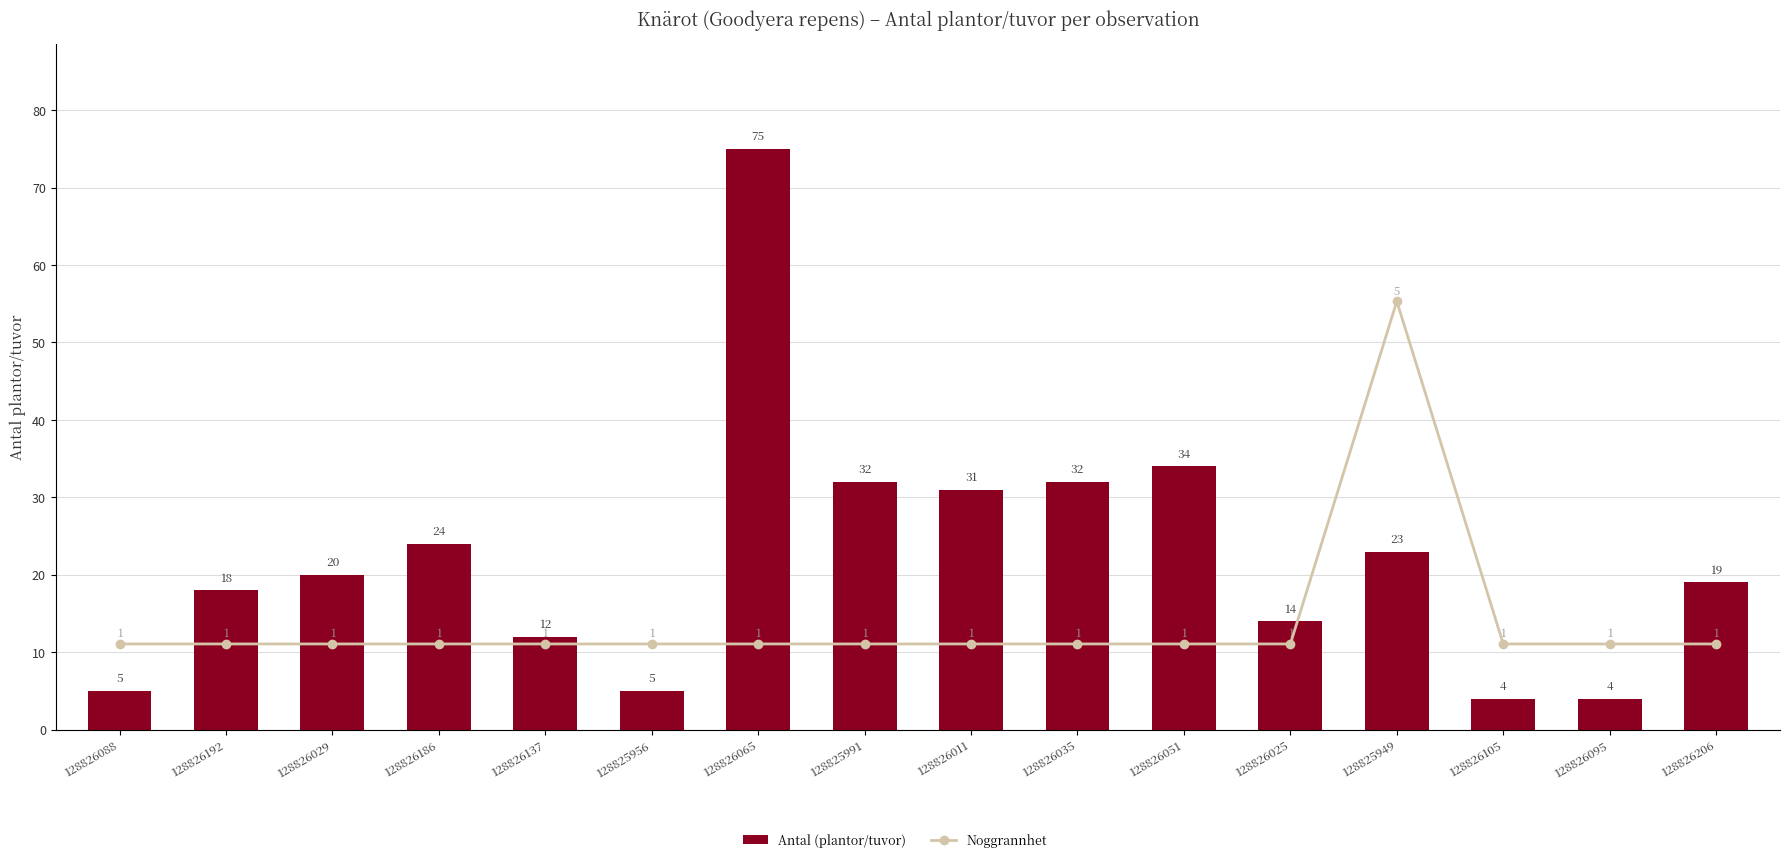

Between 128826206 and 128826186, which is larger?

128826186